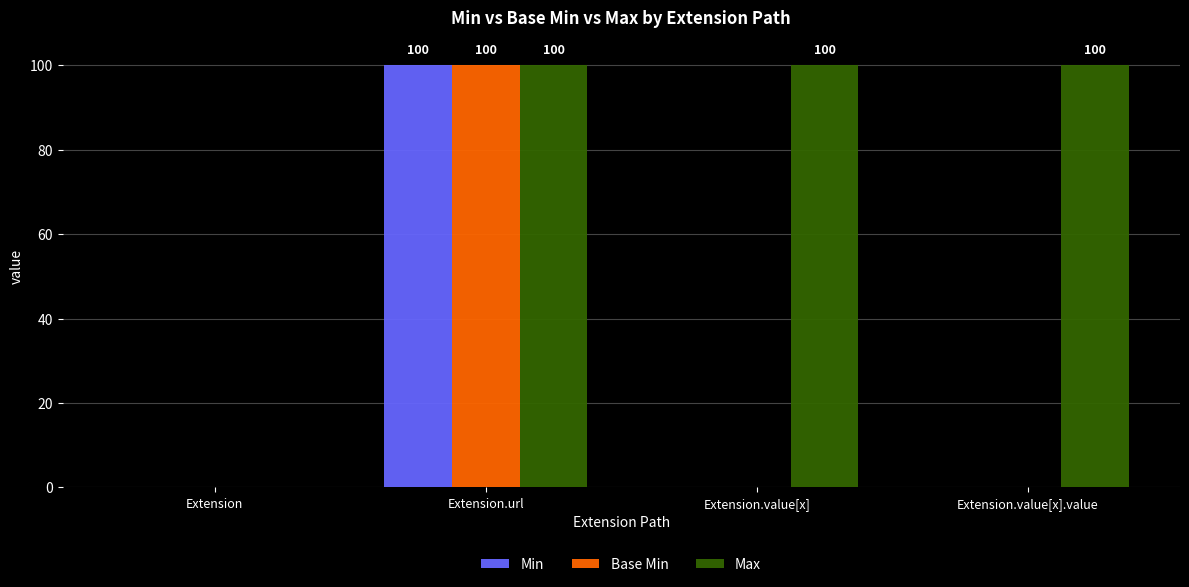

What is the highest value of the Base Min series?

100